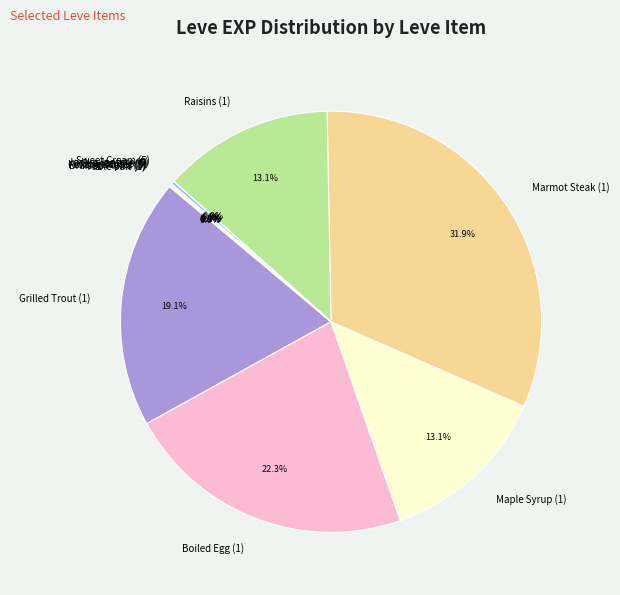

What percentage is the Maple Syrup (1) slice, to the nearest percent?

13%